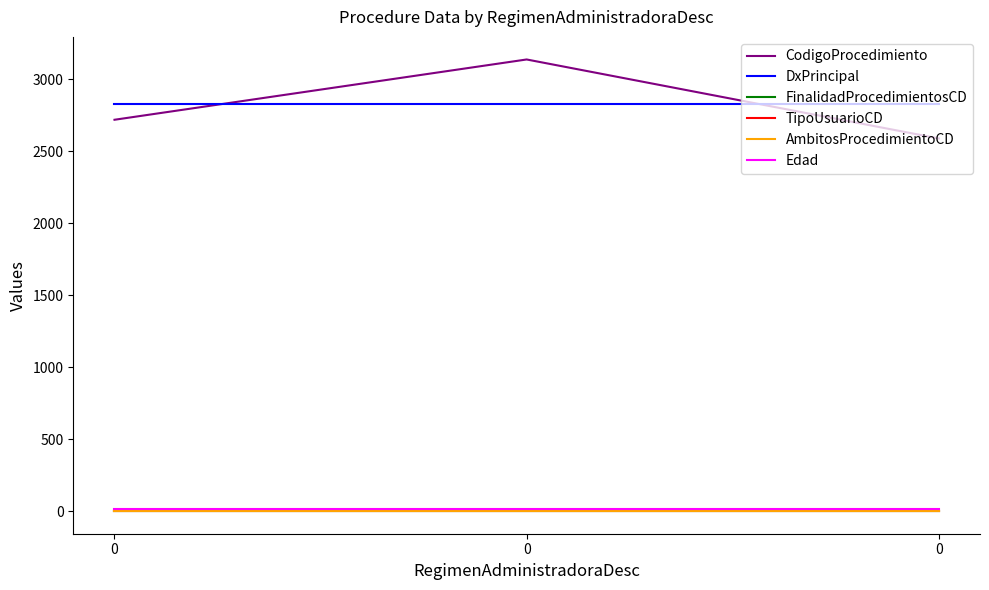

What is the sum of all Edad values?

45